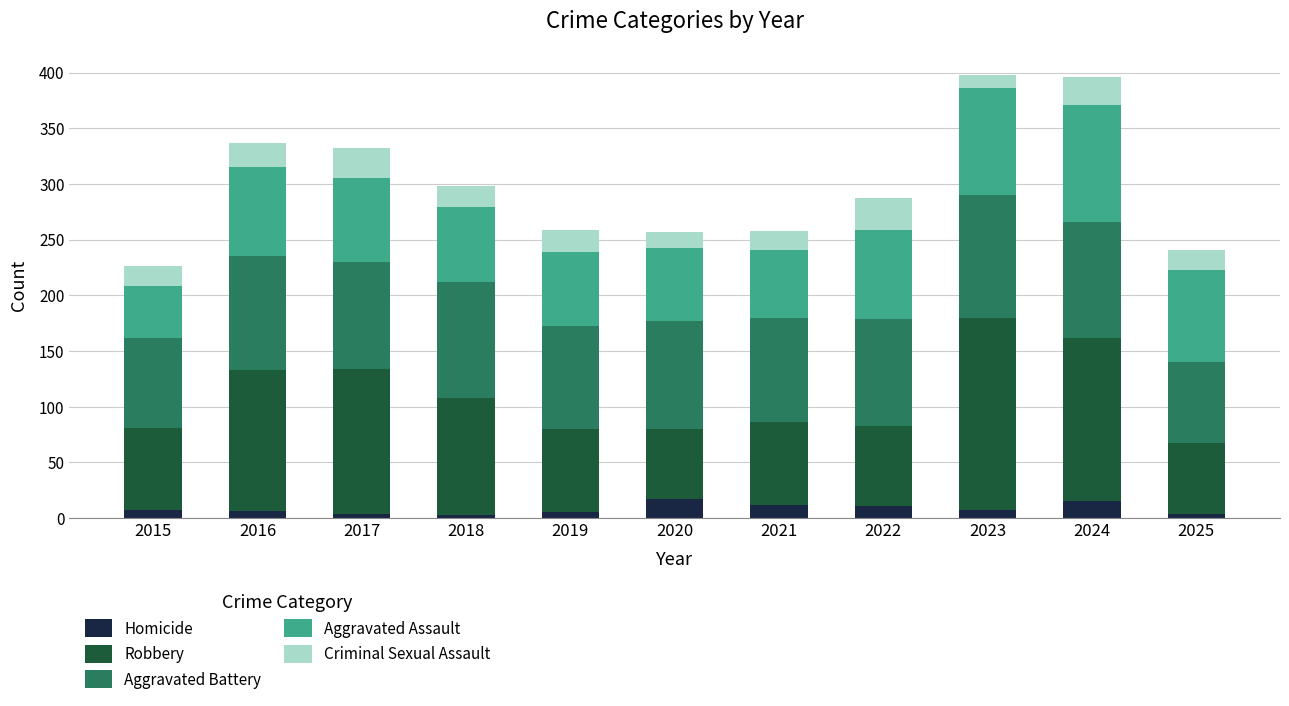

What is the sum of the Criminal Sexual Assault values at 2025 and 2019?

38